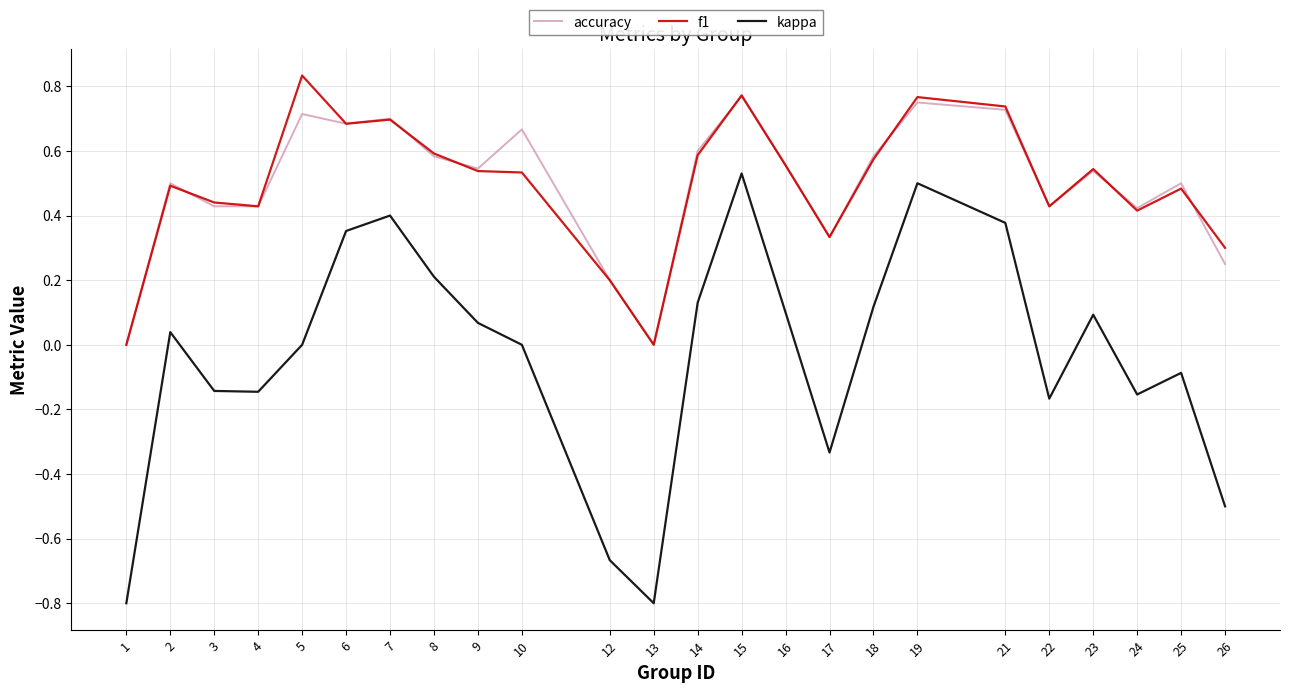

The value of accuracy at 17 is 0.3. True or false?

True